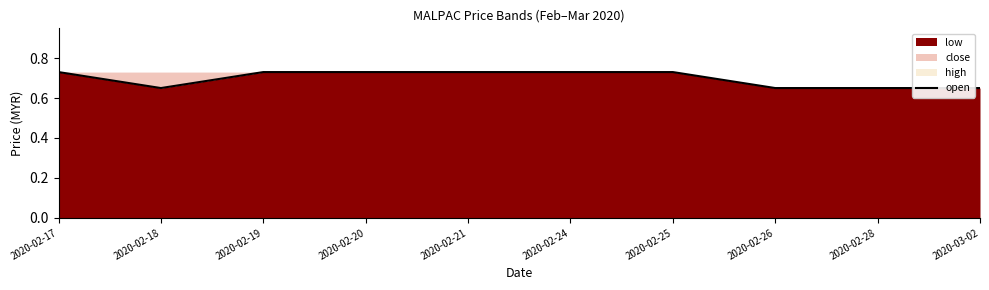

What position from the right is 2020-02-18?

9